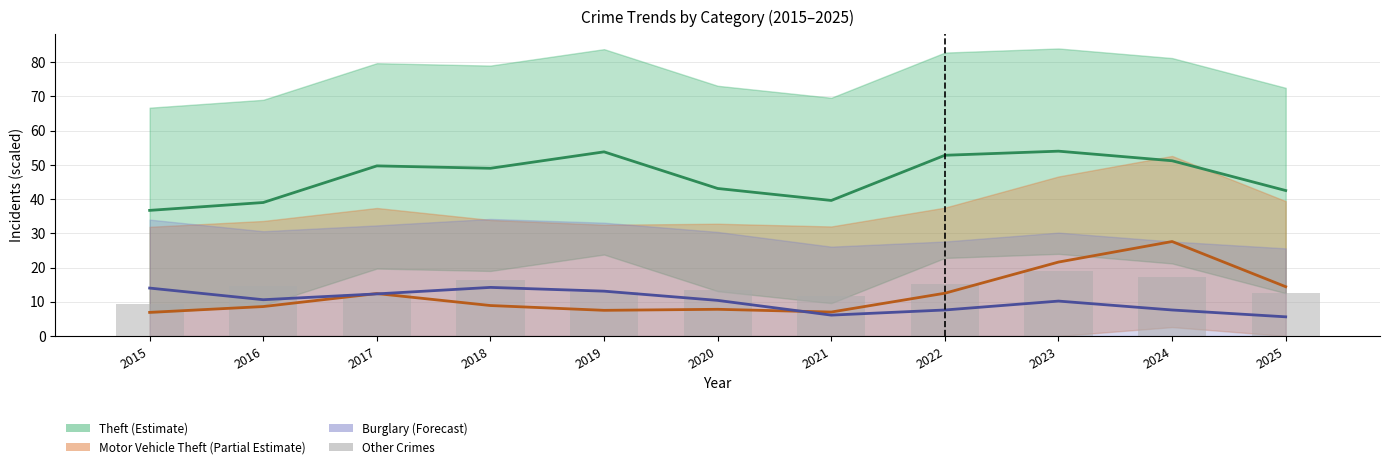

Reading left to right, list all the values displayed in this chart.

9.4	14.6	12.4	16.5	12.8	13.5	11.8	15.2	18.9	17.1	12.7